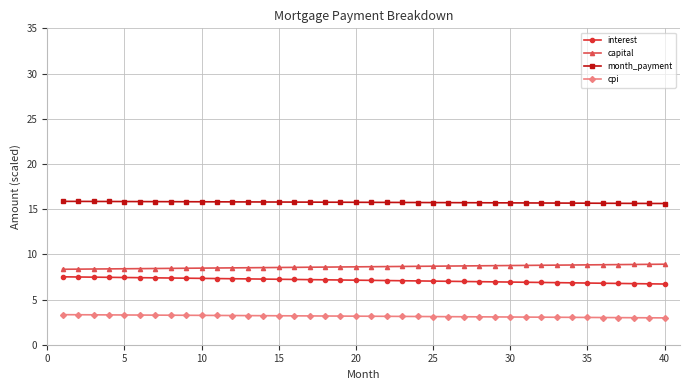

What is the value of the interest point at the 19th from the left?

7.2